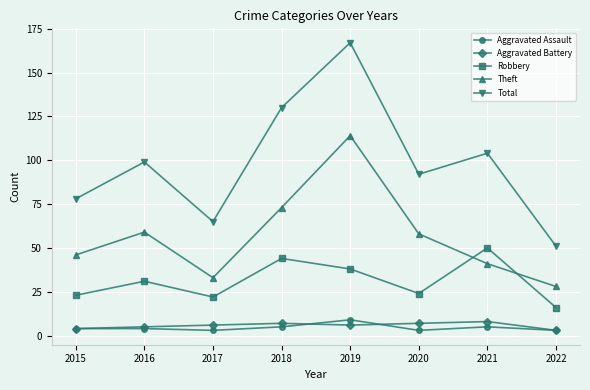

True or false: Theft and Aggravated Battery intersect in this chart.

False